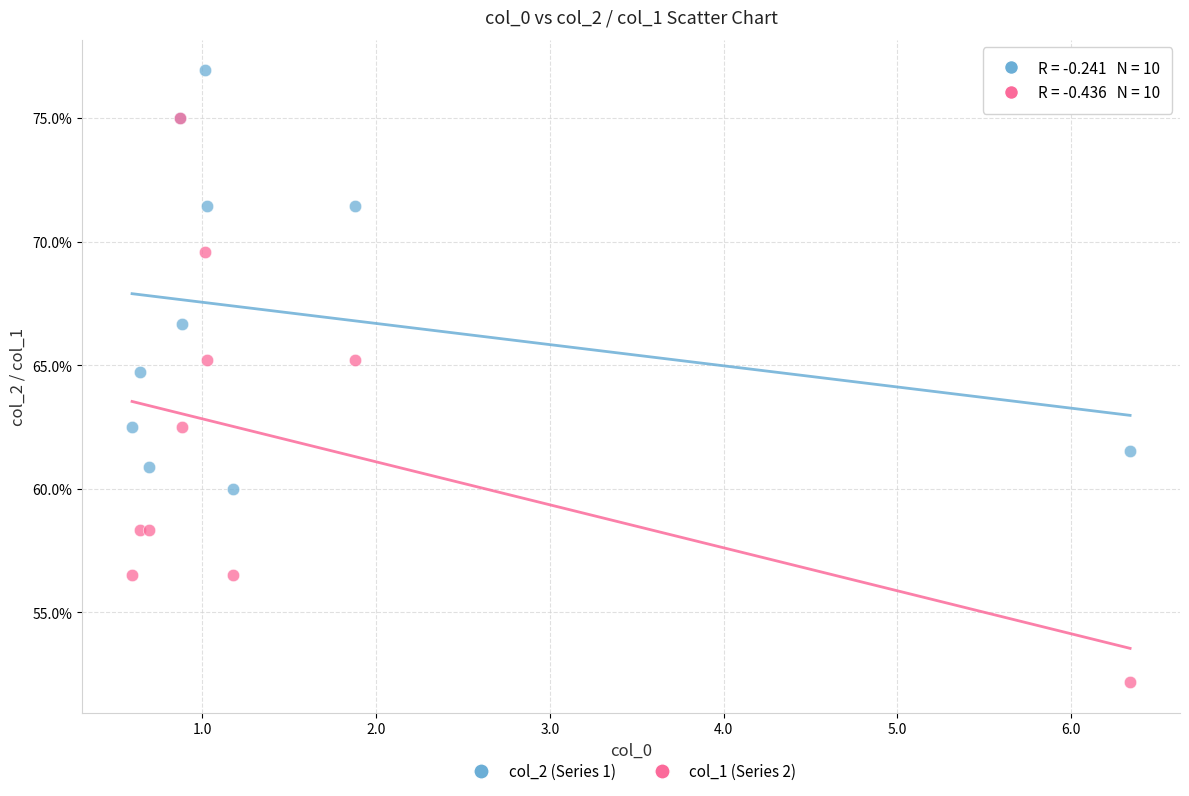

What are all the series names shown in the legend?

col_2 (Series 1), col_1 (Series 2)